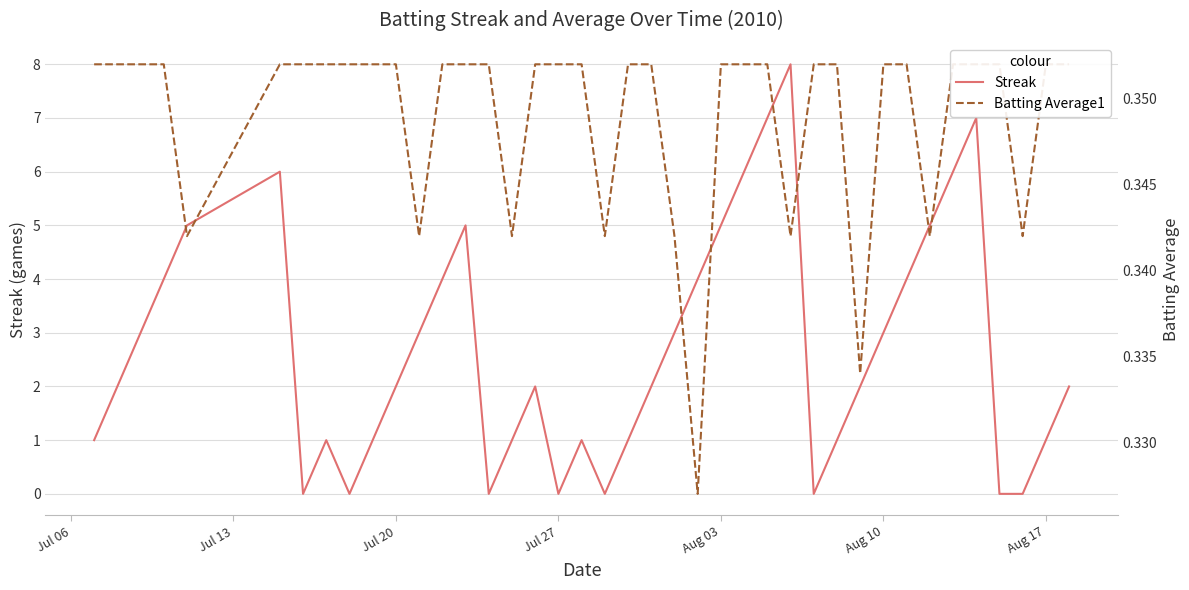

What is the value of the Streak point at the 4th from the left?

4.0